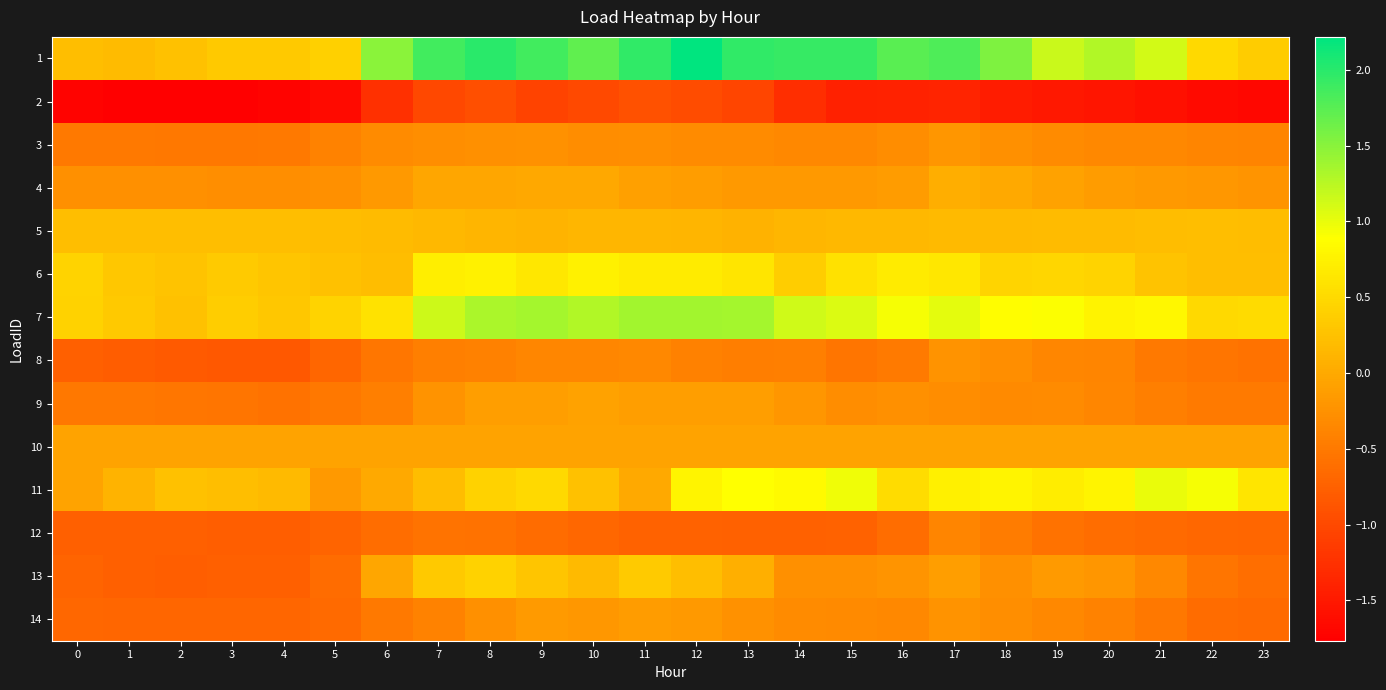

At how many categories does at least one series exceed 0?

24